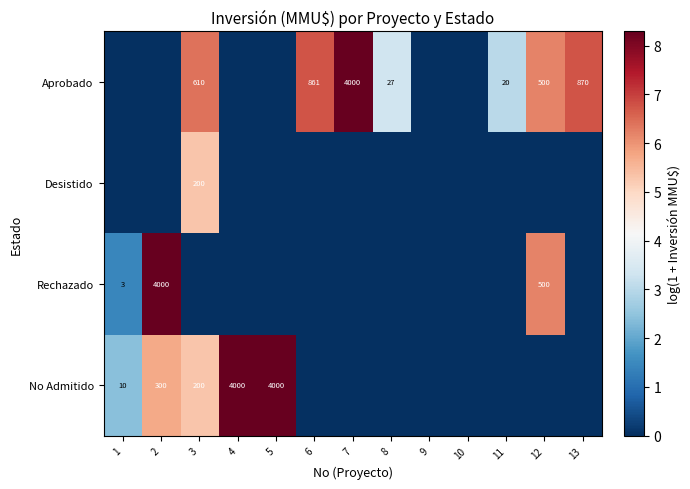

What is the difference between the highest and lowest values at 7?

8.3